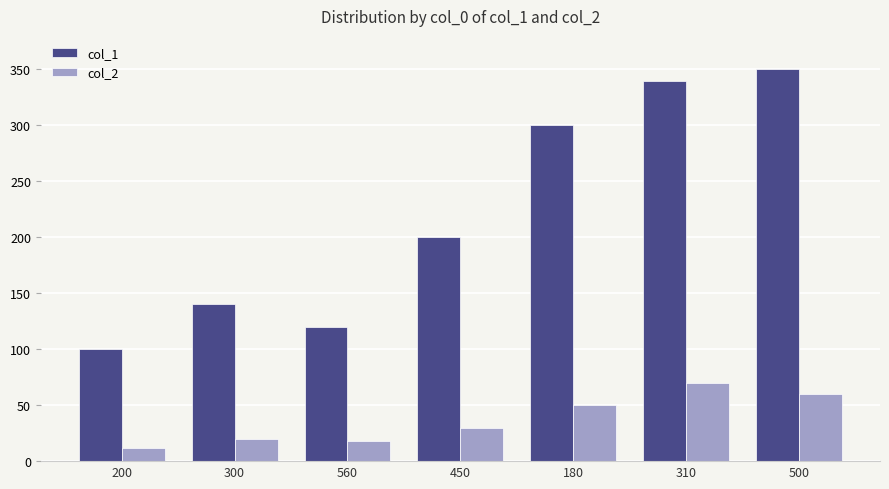

The value of col_1 at 200 is 27. True or false?

False